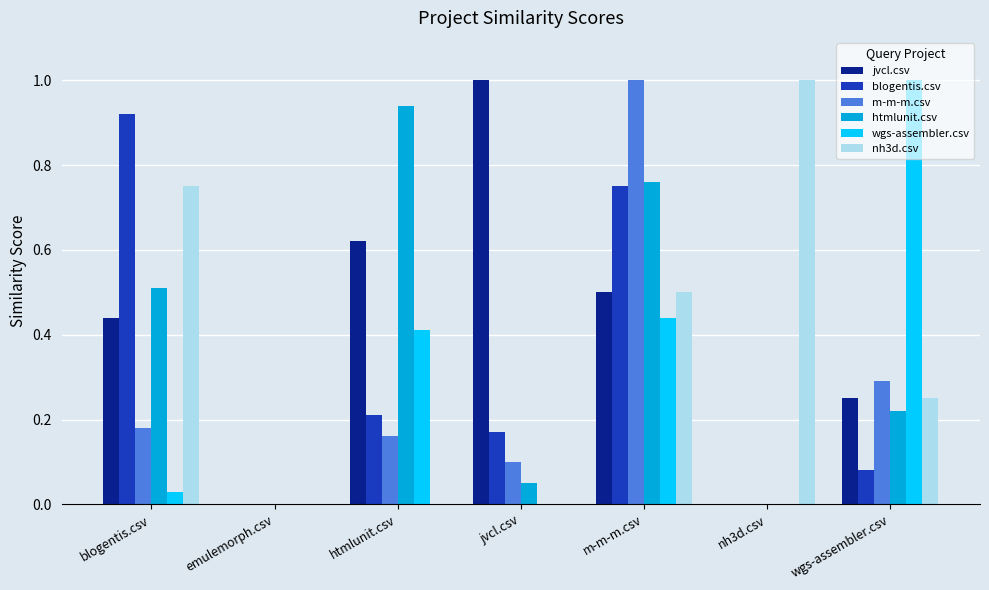

Is it true that m-m-m.csv equals 1.0 at m-m-m.csv?

True